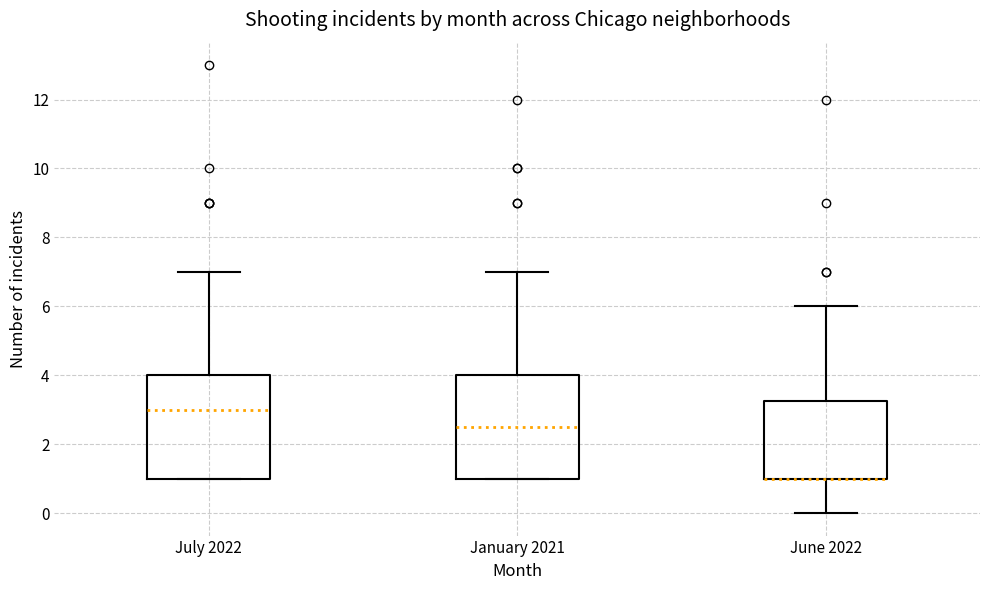

Reading left to right, transcribe this box plot: for each box, give where its median line is, the range the box spans, and where its two whiskers end, as read against the y-axis. The values are not printed on the chart, so give them approximately, as read against the axis.

July 2022: median 3.0, box 1.0 to 4.0, whiskers 1.0 to 7.0
January 2021: median 2.6, box 1.0 to 4.0, whiskers 1.0 to 7.0
June 2022: median 1.0 (drawn on the box's lower edge), box 1.0 to 3.2, whiskers 0.0 to 6.0